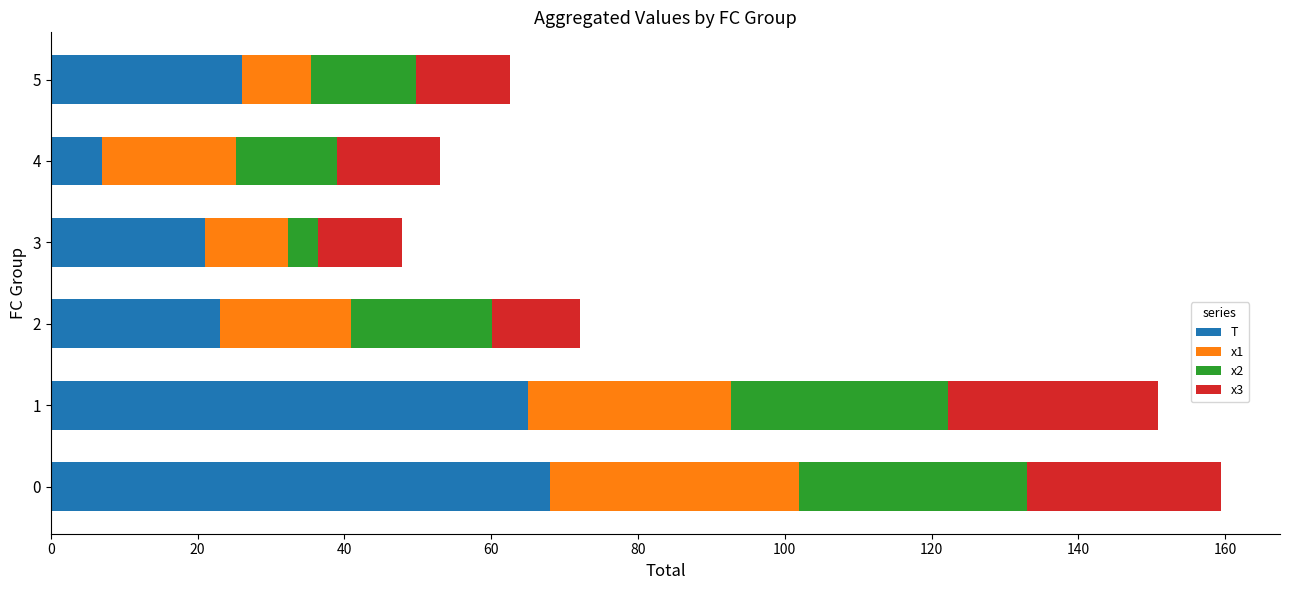

What is the average value of the T series?

35.0